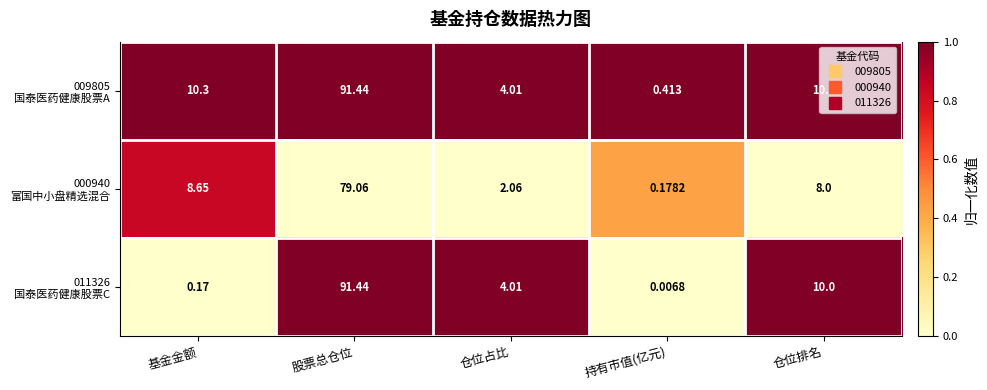

At which category is the sum across all series the highest?

股票总仓位